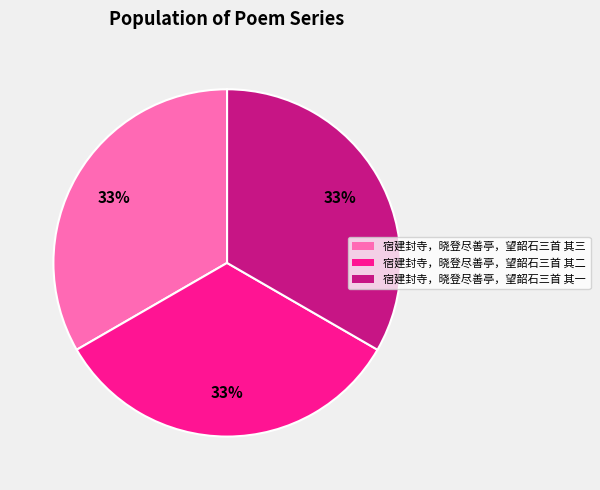

To the nearest percent, what is the average slice percentage?

33%